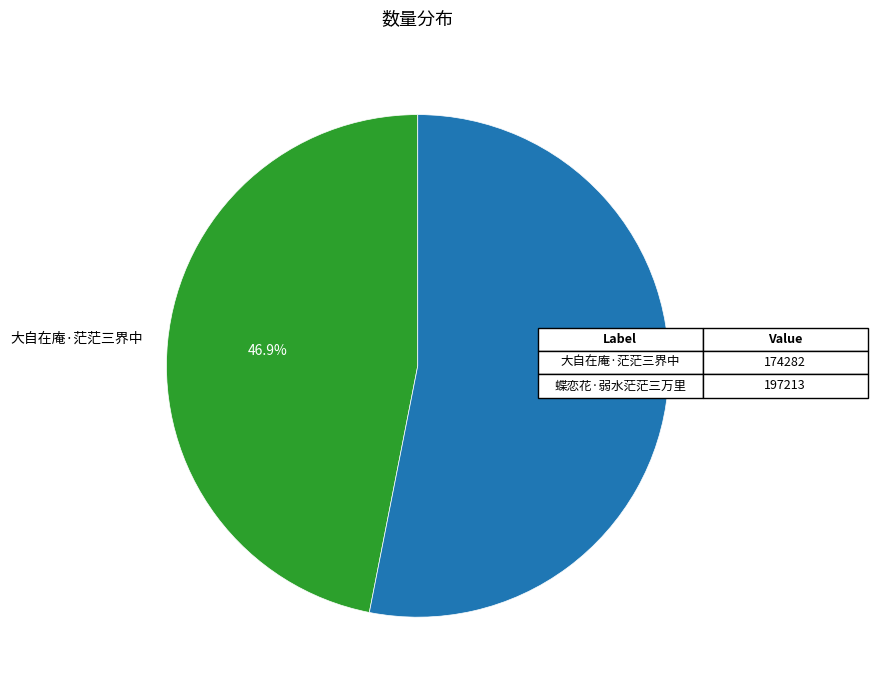

Do 蝶恋花·弱水茫茫三万里 and 大自在庵·茫茫三界中 together represent more than half of the pie?

Yes